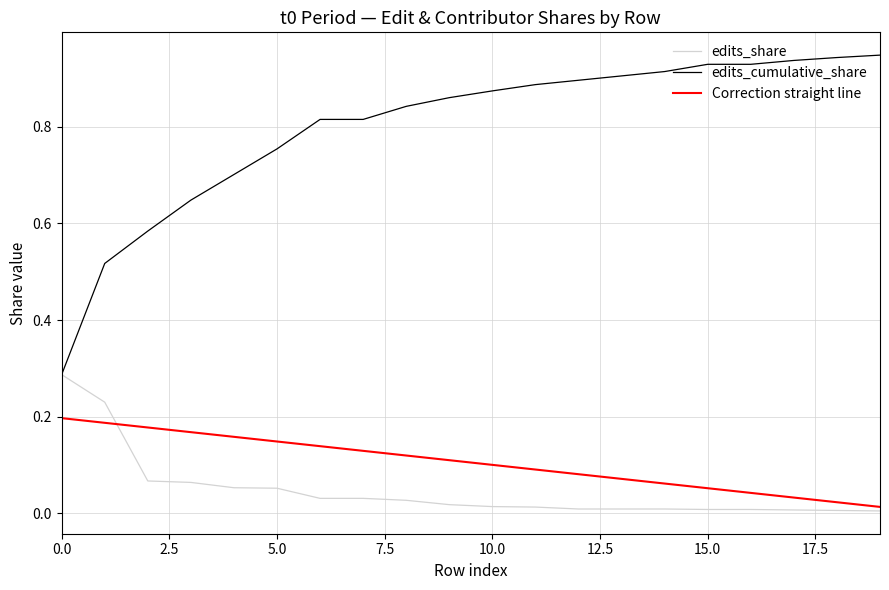

True or false: edits_share and Correction straight line intersect in this chart.

True